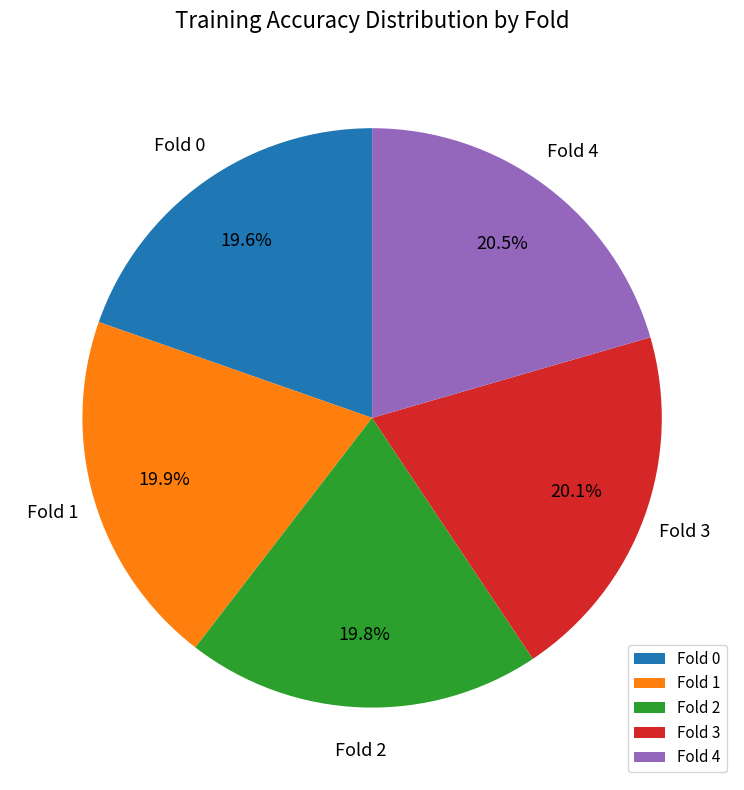

Is there a majority slice in this chart?

No